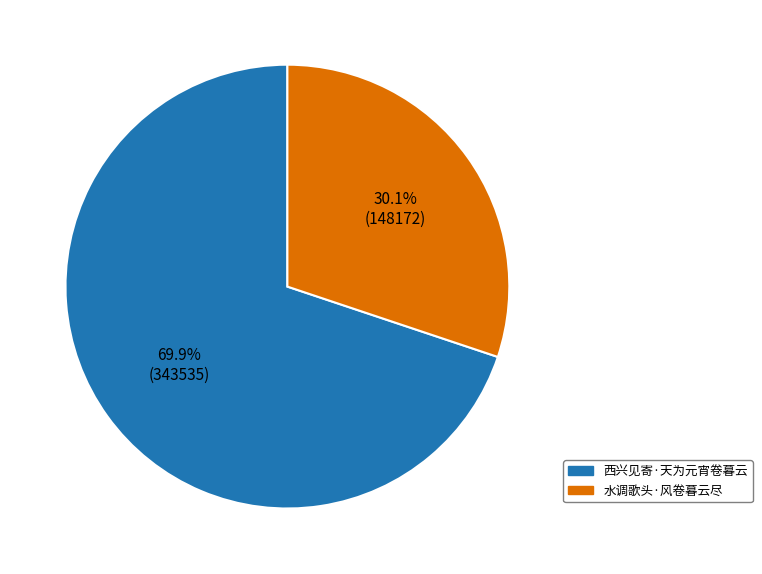

What percentage is the 水调歌头·风卷暮云尽 slice, to the nearest percent?

30%